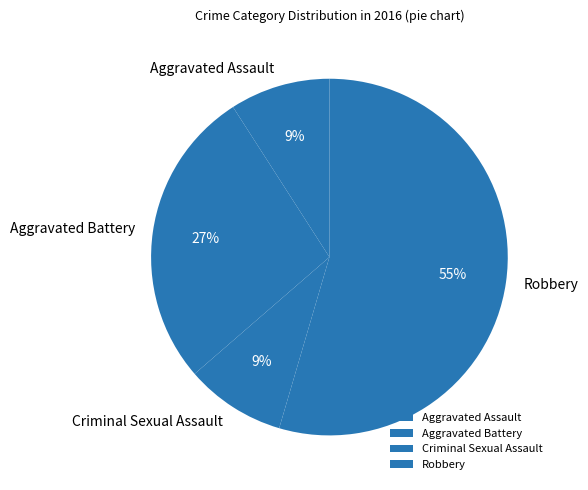

The Robbery slice represents 55% of the pie. True or false?

True